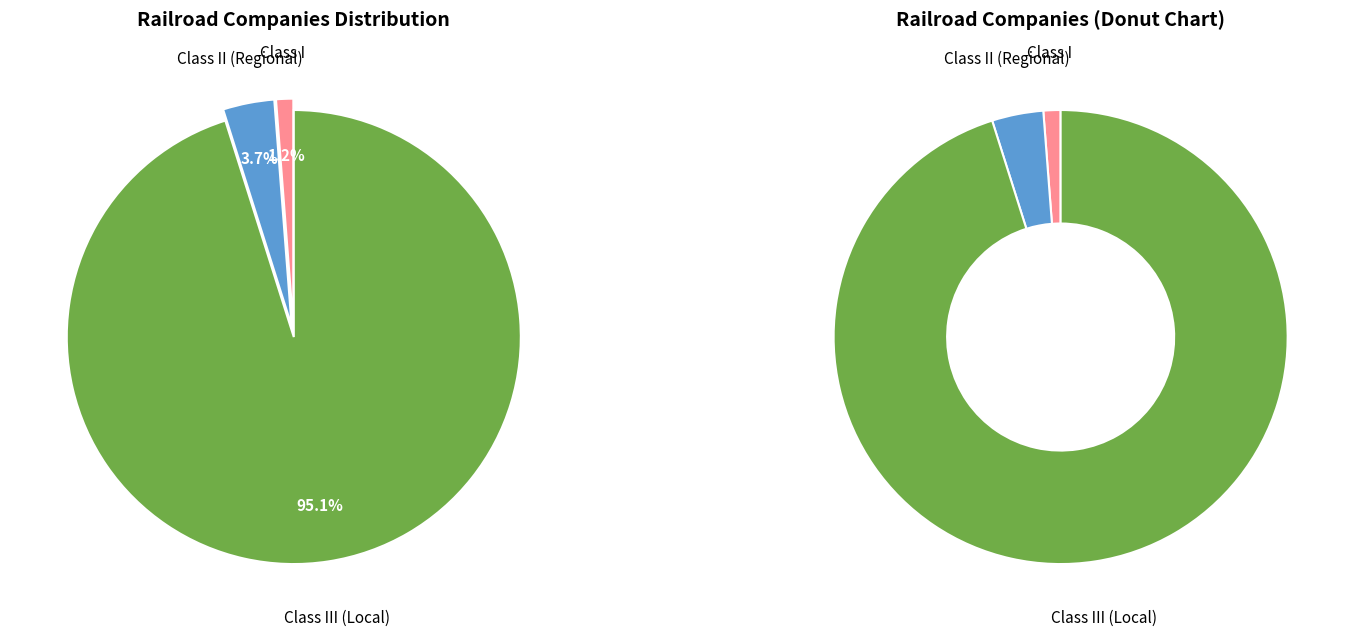

The Class III (Local) slice represents 95% of the pie. True or false?

True